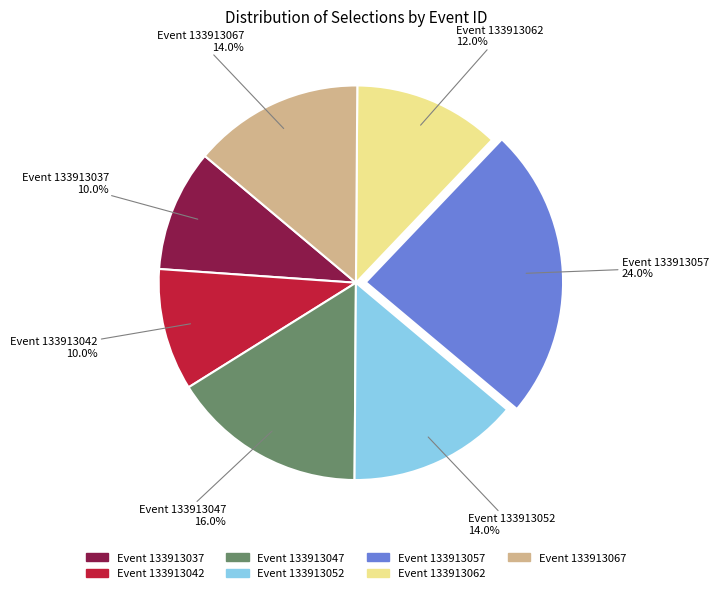

Does any single category account for the majority?

No